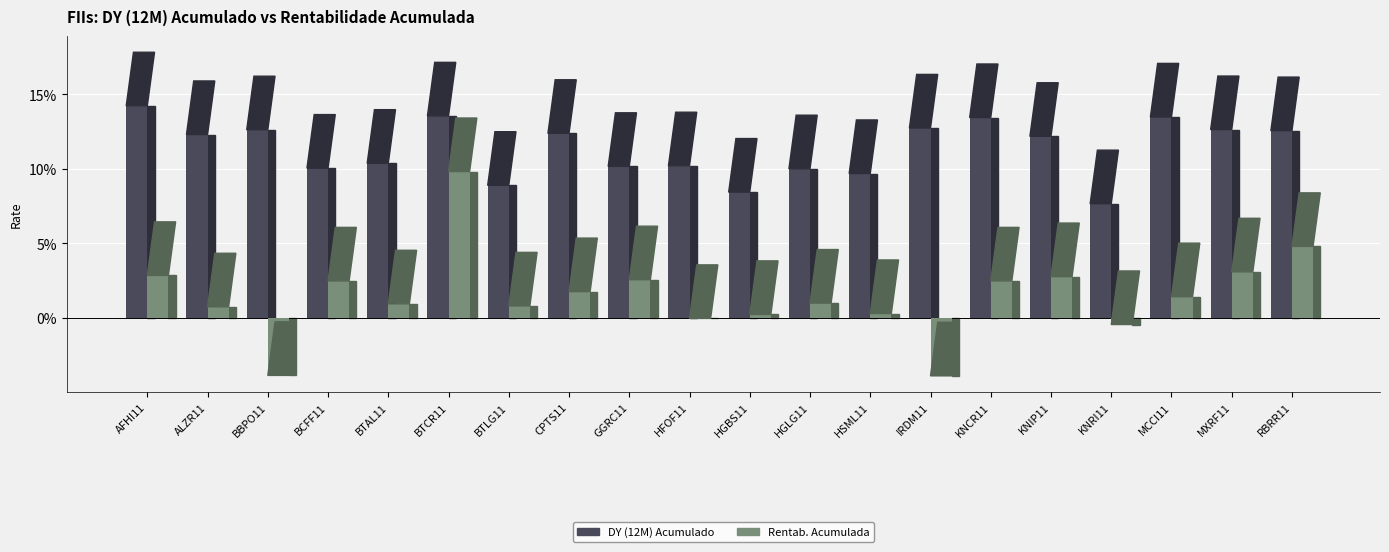

Rank the series at AFHI11 from lowest to highest value.

Rentab. Acumulada, DY (12M) Acumulado